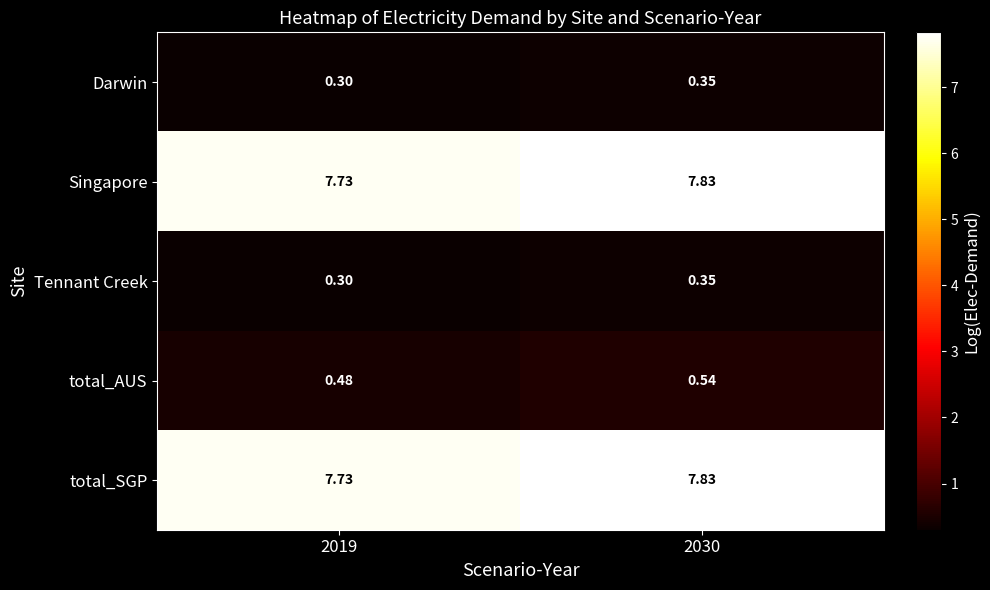

How many categories are shown in the chart?

2